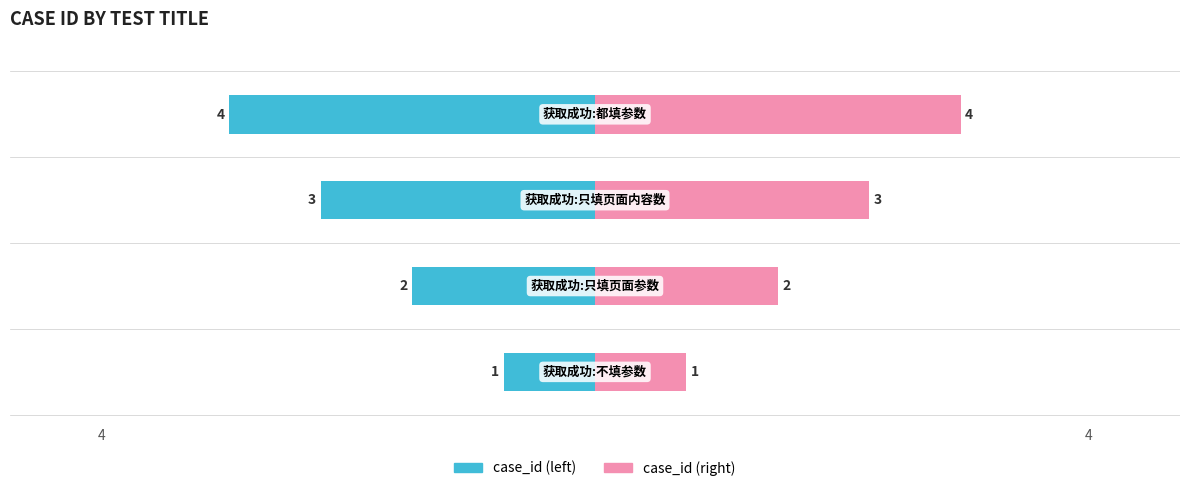

What is the value of the case_id (left) bar at the 2nd from the left?

-2